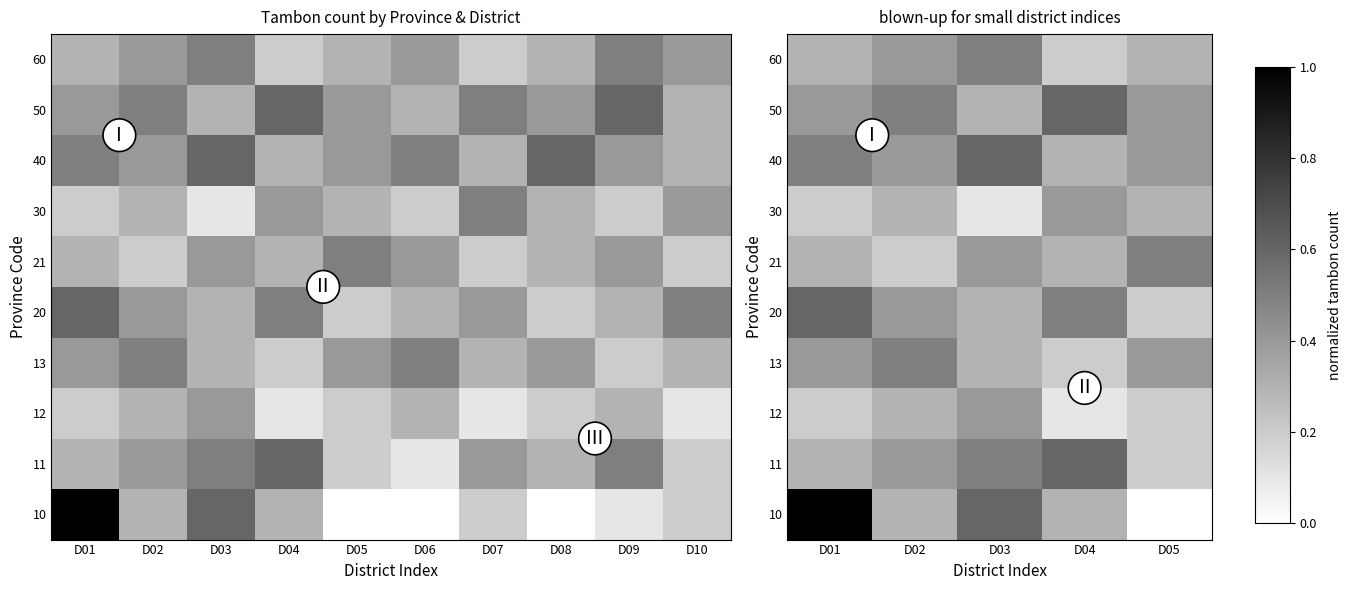

What is the minimum value for 50?

0.3